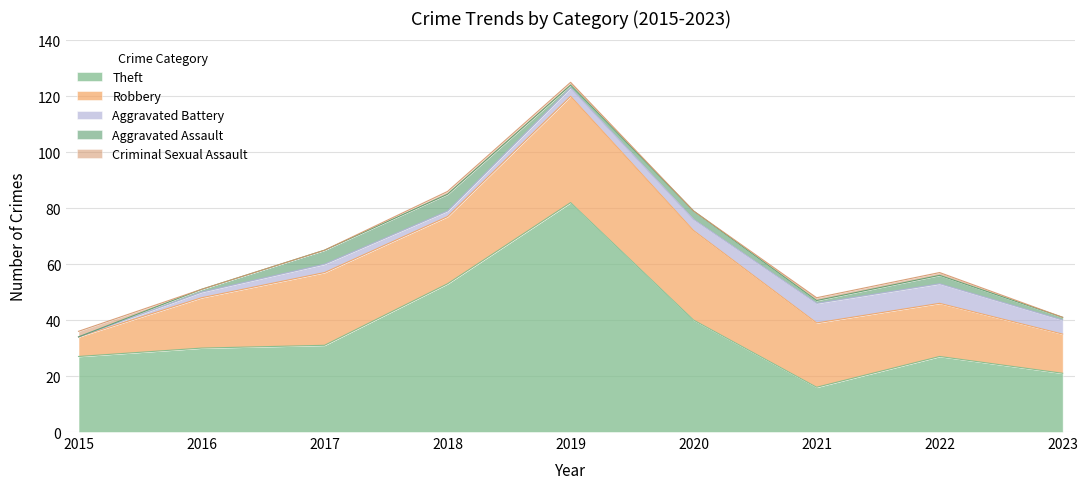

True or false: Aggravated Battery and Aggravated Assault intersect in this chart.

True